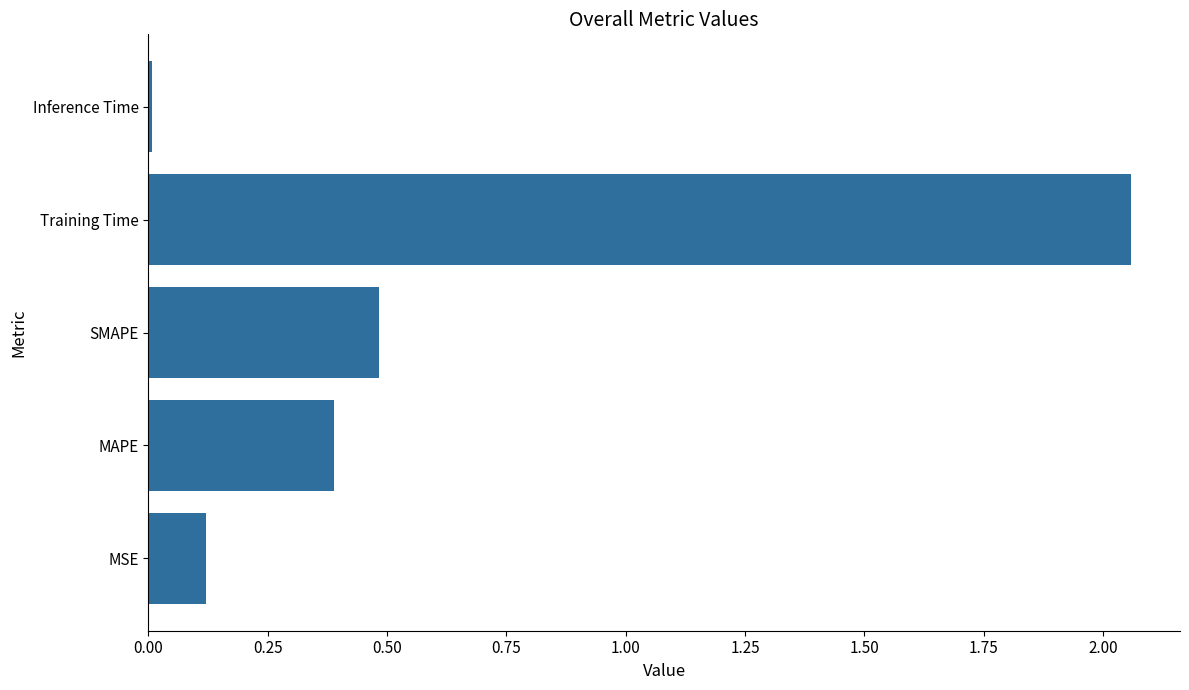

List the labels in order of value, largest first.

Training Time, SMAPE, MAPE, MSE, Inference Time